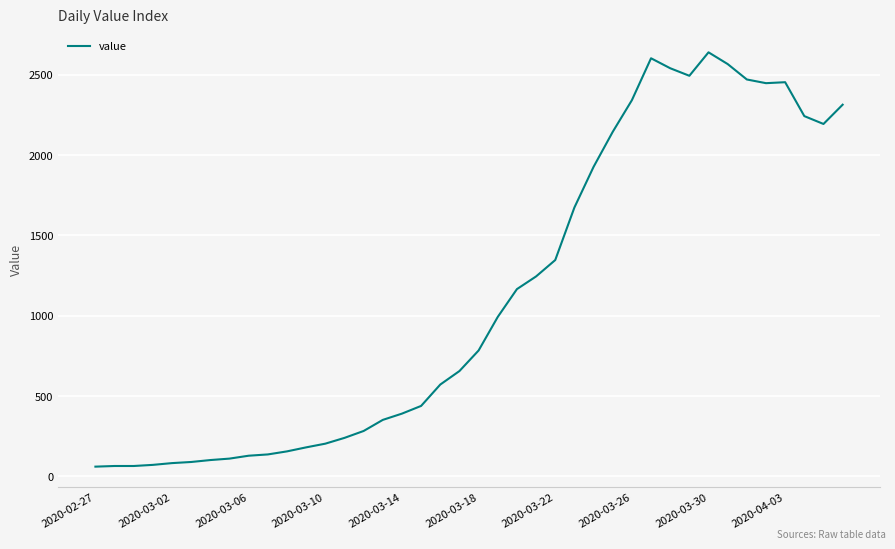

What is the difference between the maximum and minimum values?

2579